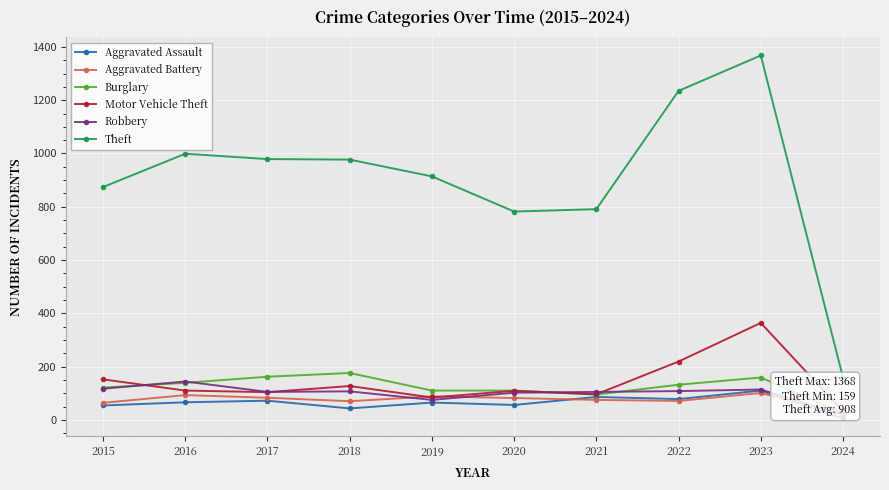

What is the sum of all Aggravated Battery values?

748